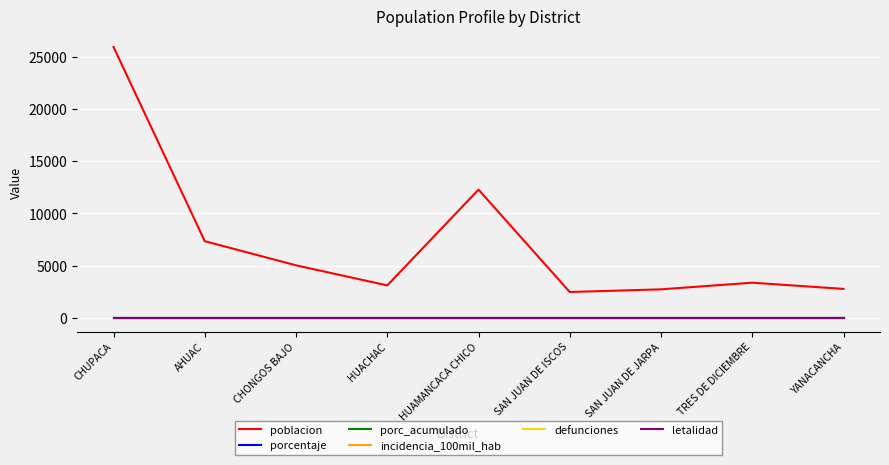

Which series has the largest range (max minus min)?

poblacion